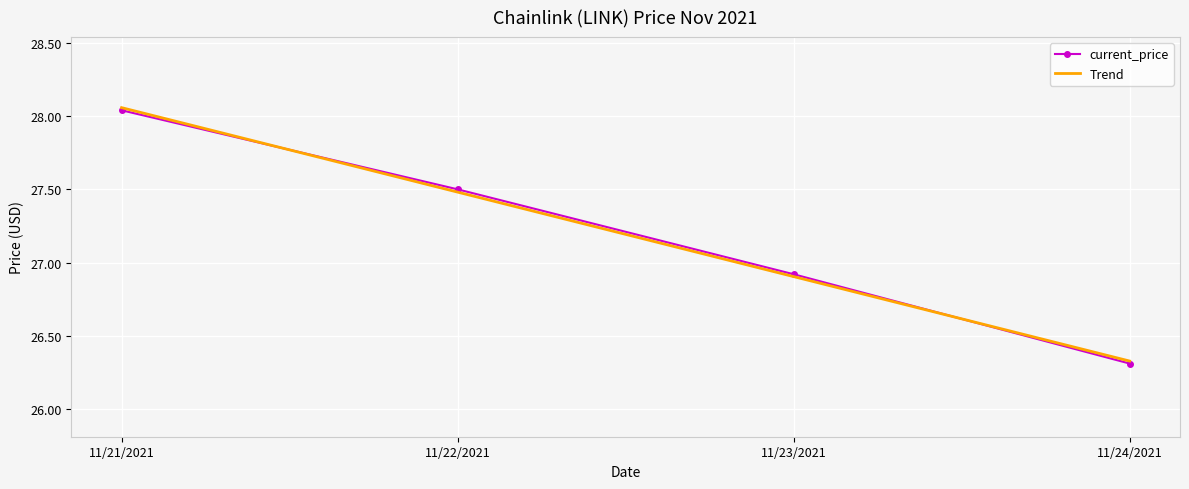

The value of current_price at 11/24/2021 is 26.3. True or false?

True